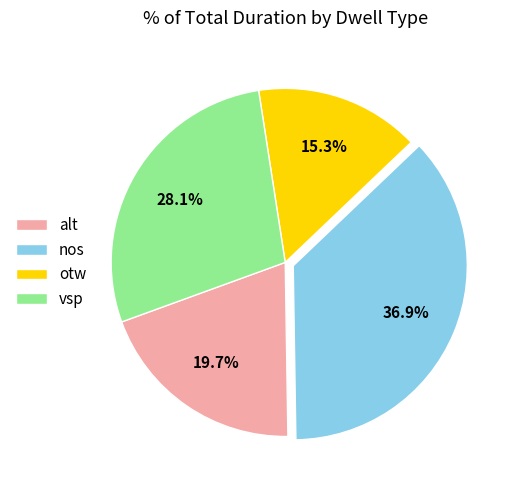

What percentage is the vsp slice, to the nearest percent?

28%